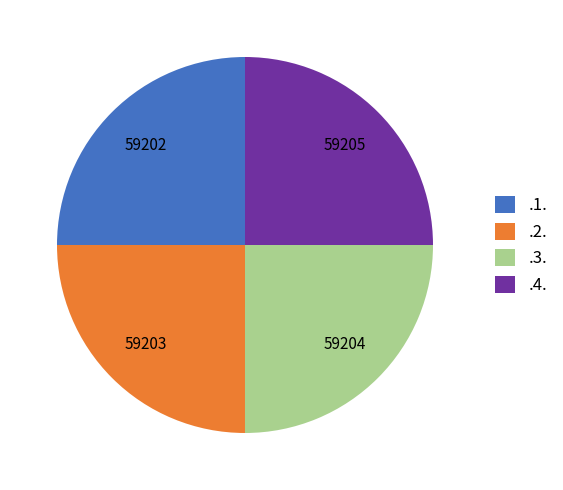

Is there a majority slice in this chart?

No